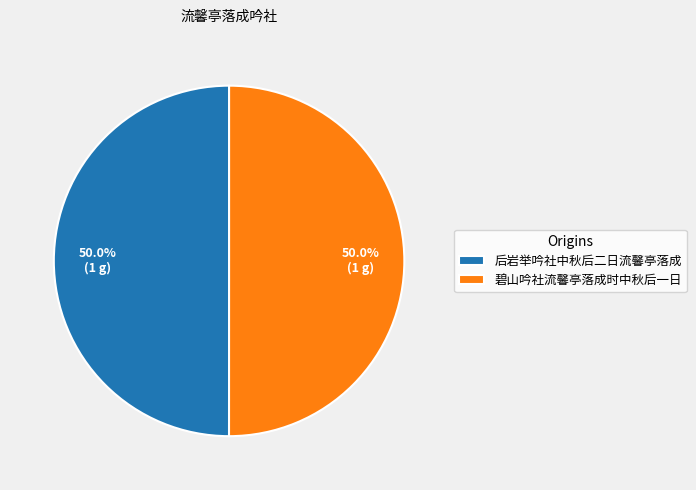

Combined, what portion of the pie is 碧山吟社流馨亭落成时中秋后一日 and 后岩举吟社中秋后二日流馨亭落成?

100.0%